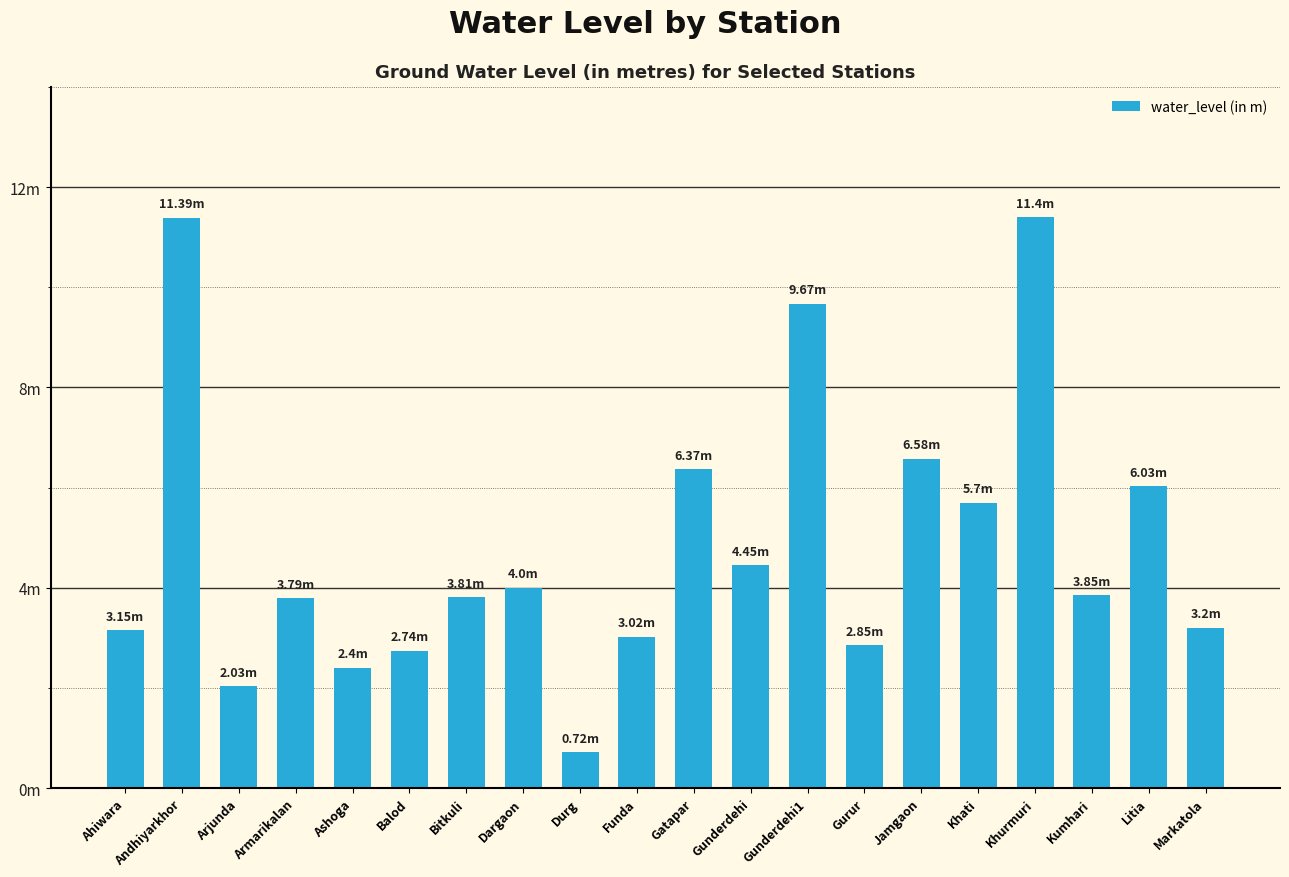

What is the value of the 17th bar from the left?

11.4